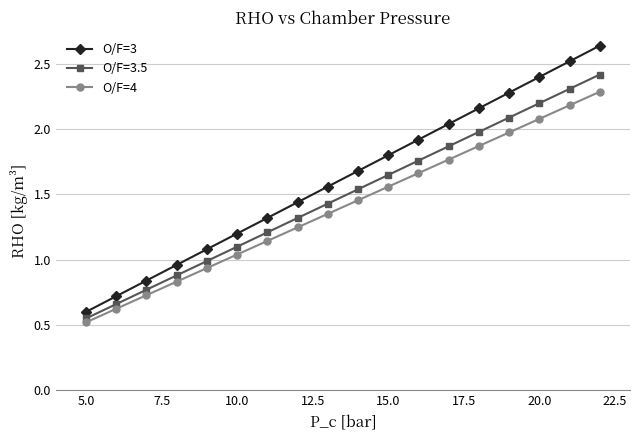

What is the lowest value of the O/F=3 series?

0.6